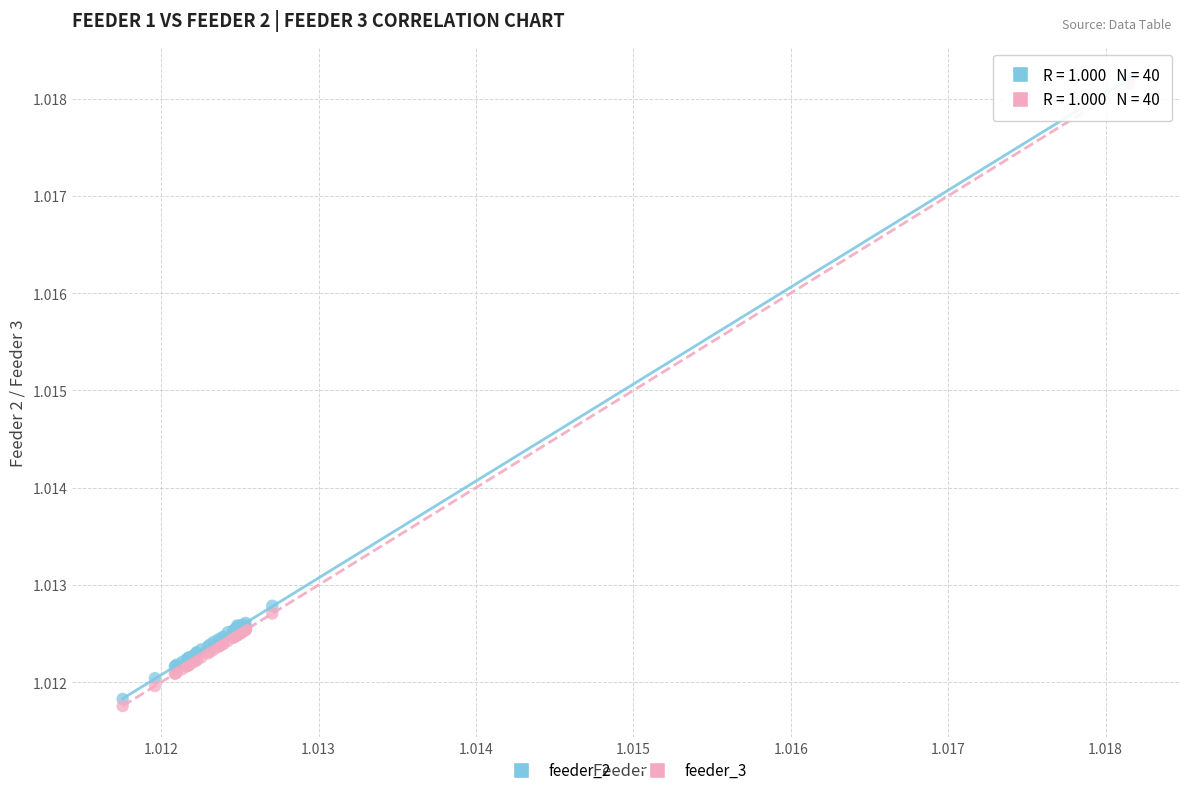

Which series contains the lowest Y value?

feeder_3